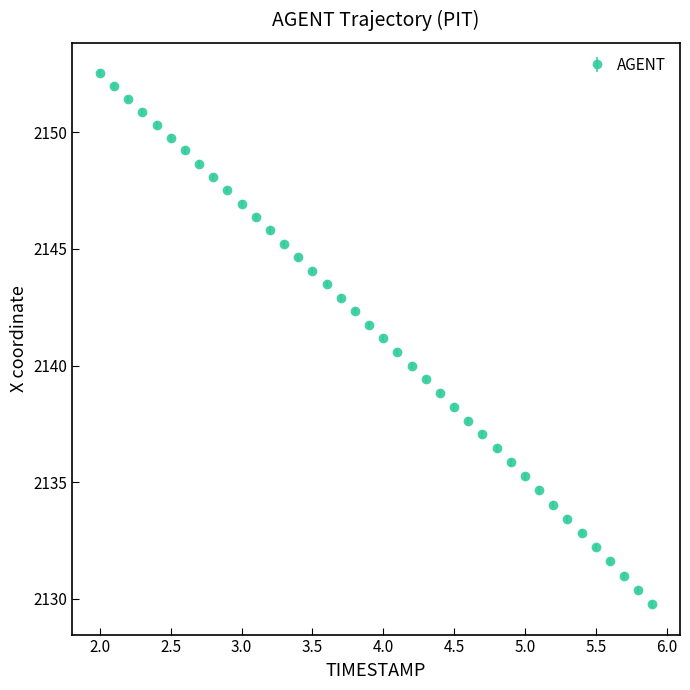

What is the value of the 26th point from the left?

2138.2